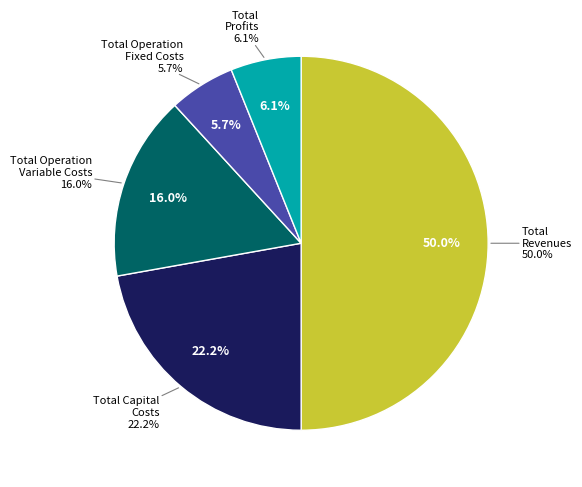

What percentage is NOT represented by Total Revenues?

50.0%